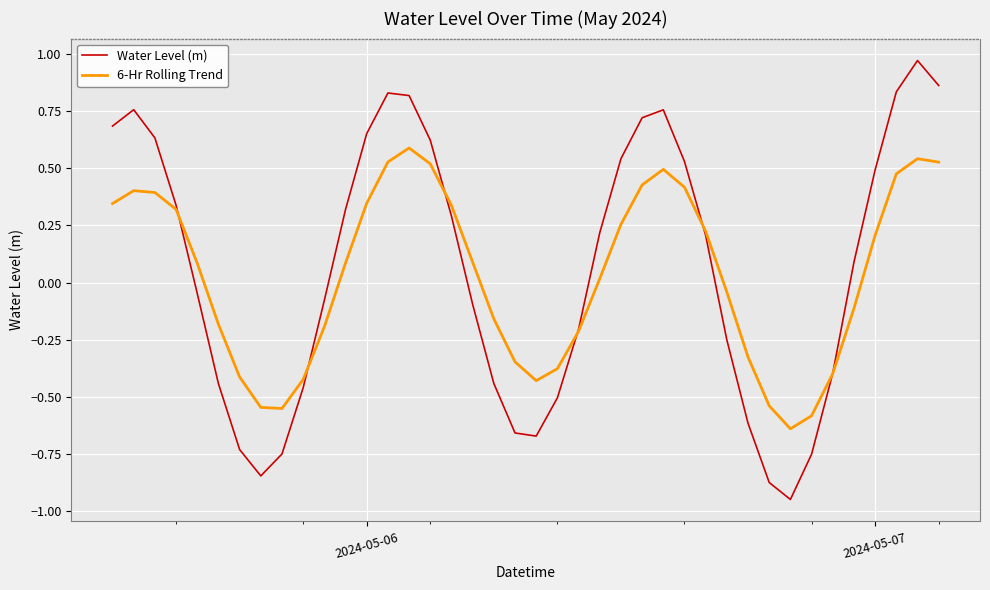

Rank the series by their maximum value, from lowest to highest.

6-Hr Rolling Trend, Water Level (m)